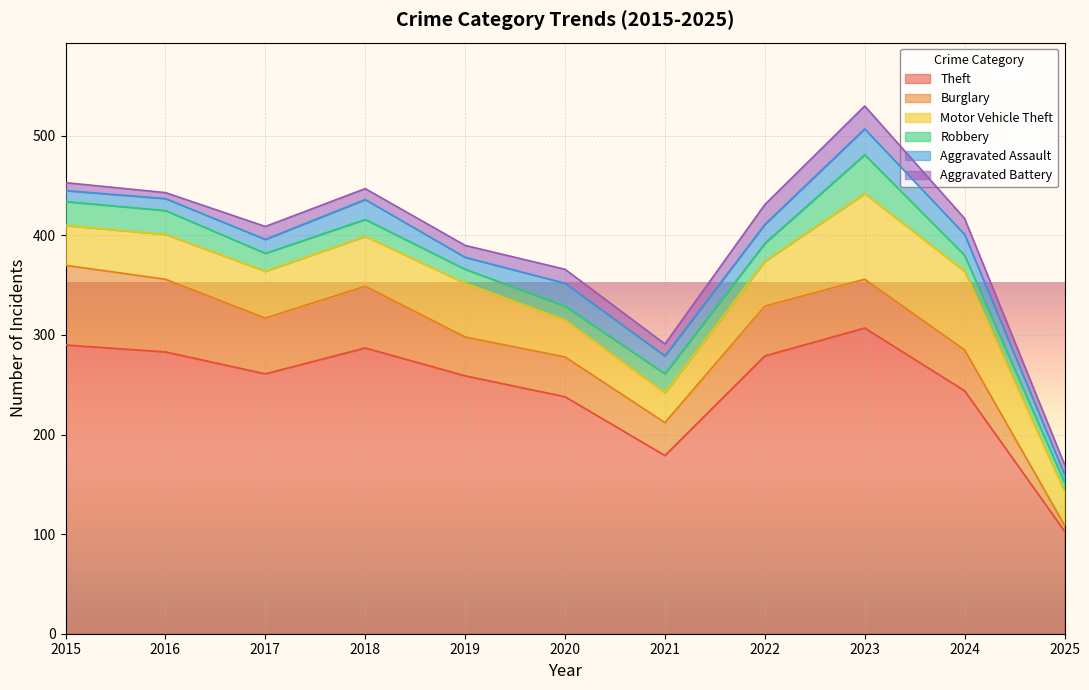

What is the average value of the Burglary series?

48